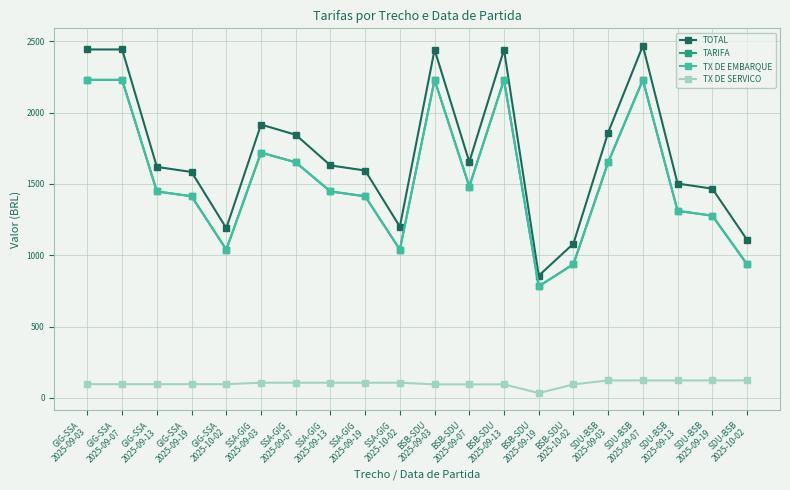

What is the highest value of the TX DE EMBARQUE series?

2229.7